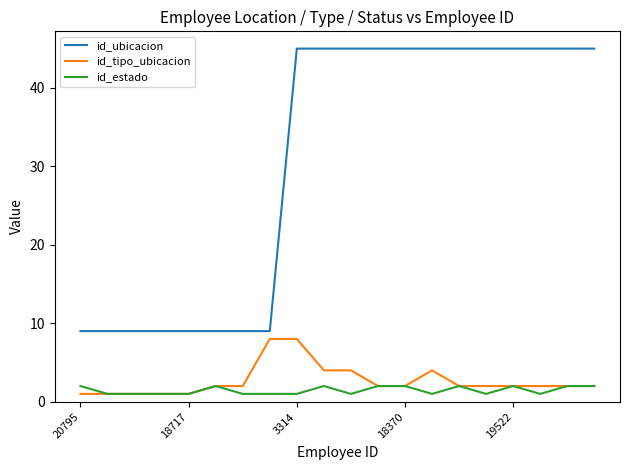

Reading left to right, what are all the values shown in this chart?

id_ubicacion: 9	9	9	9	9	9	9	9	45	45	45	45	45	45	45	45	45	45	45	45
id_tipo_ubicacion: 1	1	1	1	1	2	2	8	8	4	4	2	2	4	2	2	2	2	2	2
id_estado: 2	1	1	1	1	2	1	1	1	2	1	2	2	1	2	1	2	1	2	2